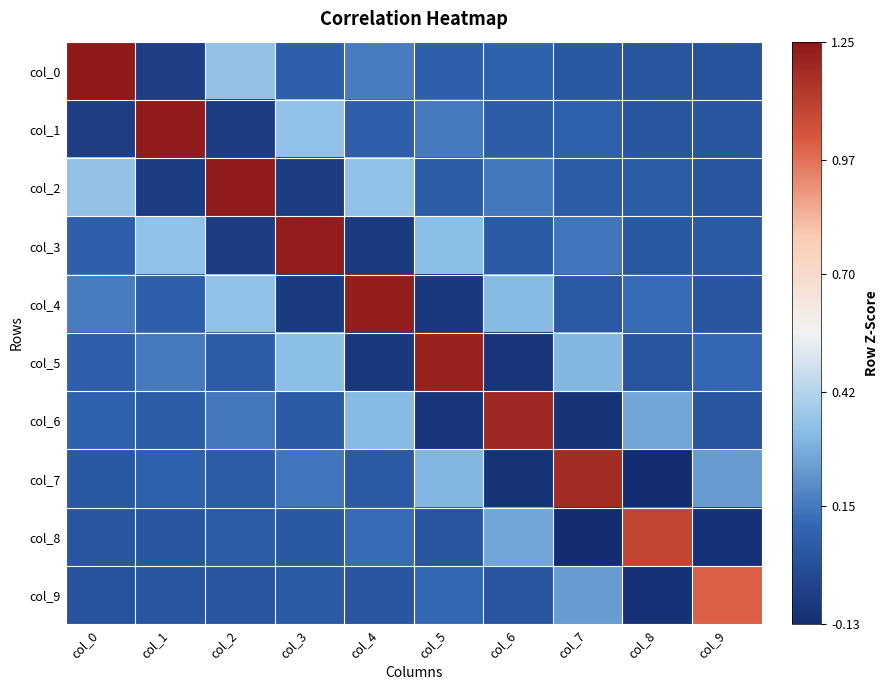

Which has a higher value, col_5 or col_6?

col_6